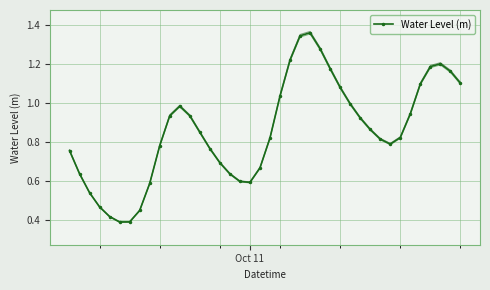

True or false: Water Level (m) has more than 2 points higher than both neighbors.

True